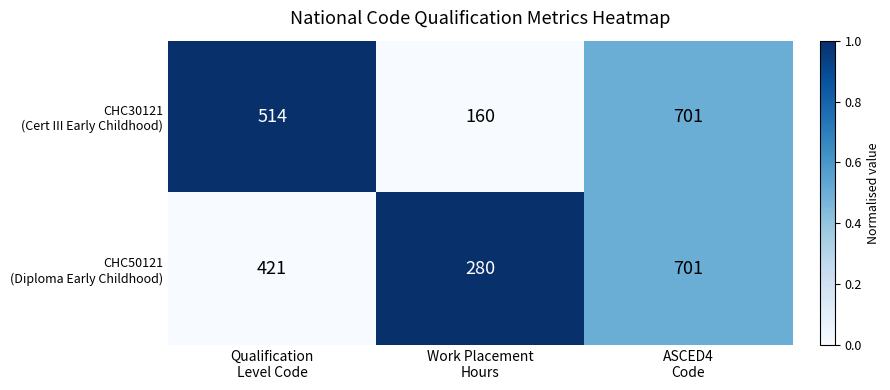

Count the number of categories in the chart.

3